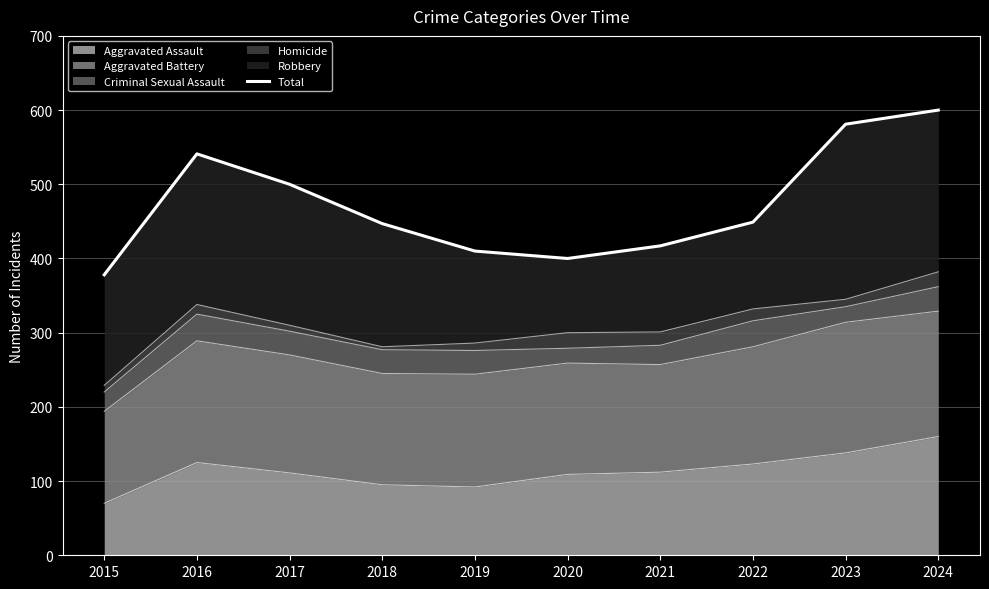

Reading left to right, transcribe all the data shown in this chart.

2015=378	2016=541	2017=500	2018=447	2019=410	2020=400	2021=417	2022=449	2023=581	2024=600